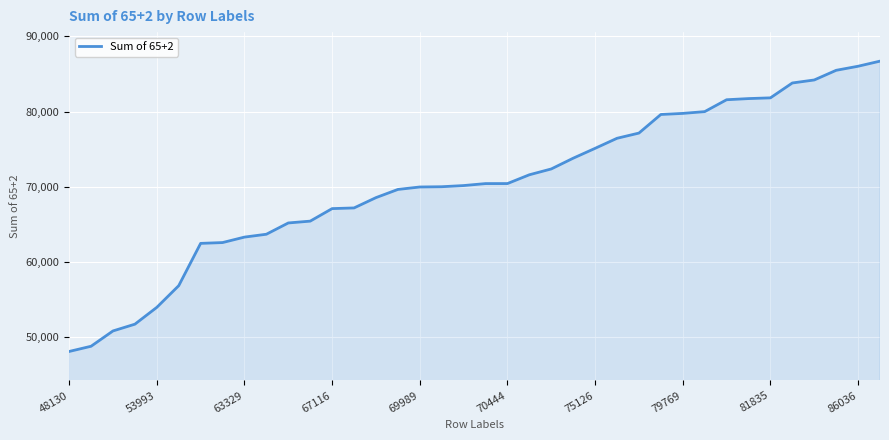

What is the minimum value shown in the chart?

48130